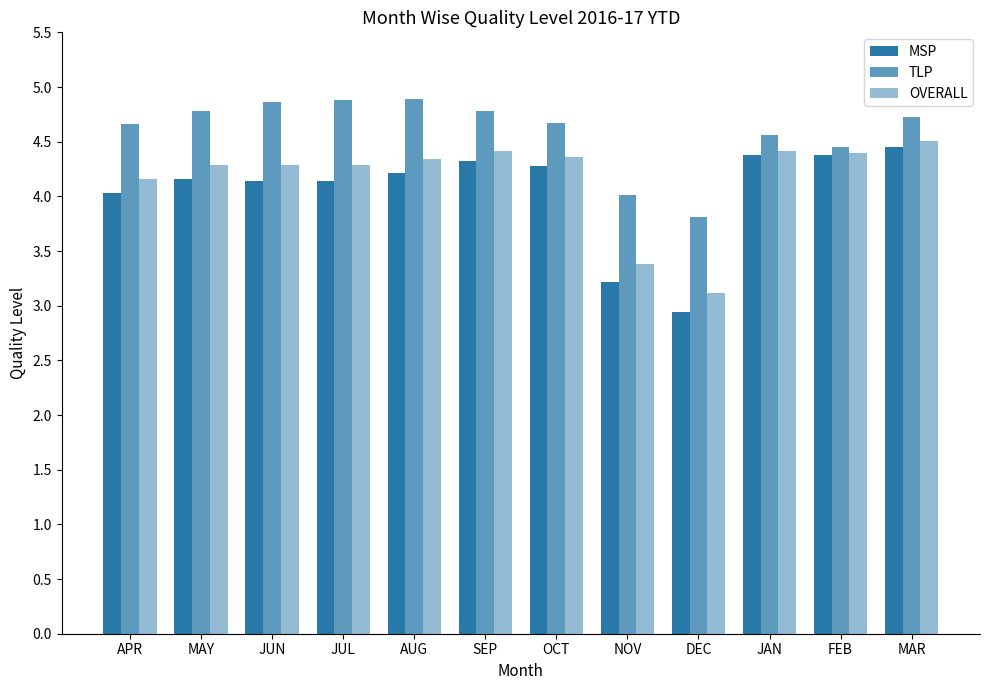

How many bars are there in total?

36